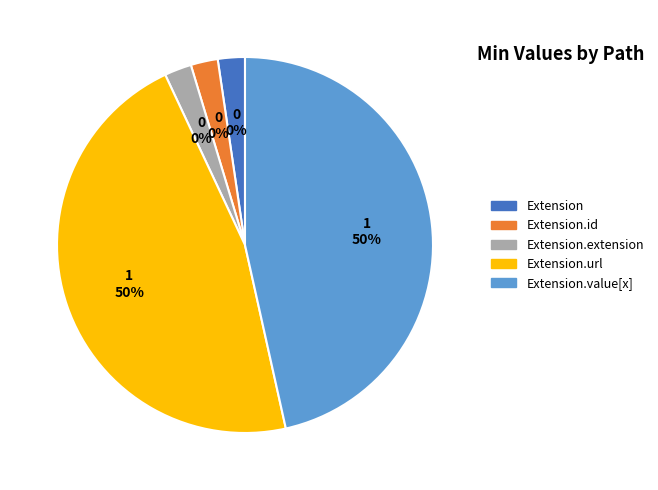

True or false: Extension.url accounts for 45% of the total.

False